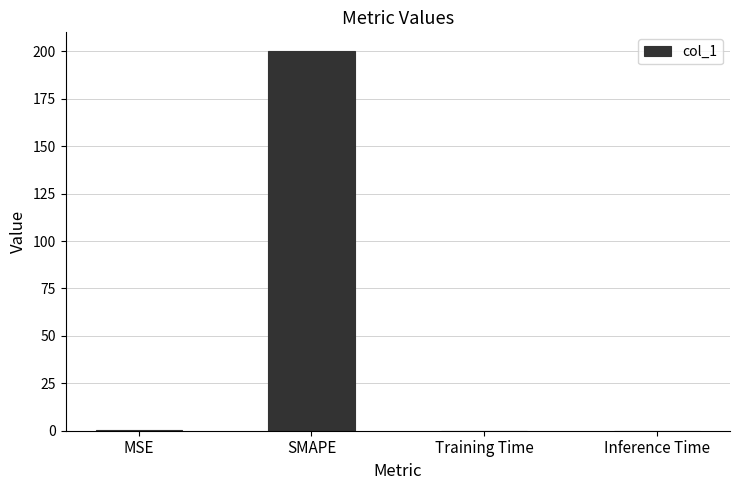

Between MSE and SMAPE, which is larger?

SMAPE